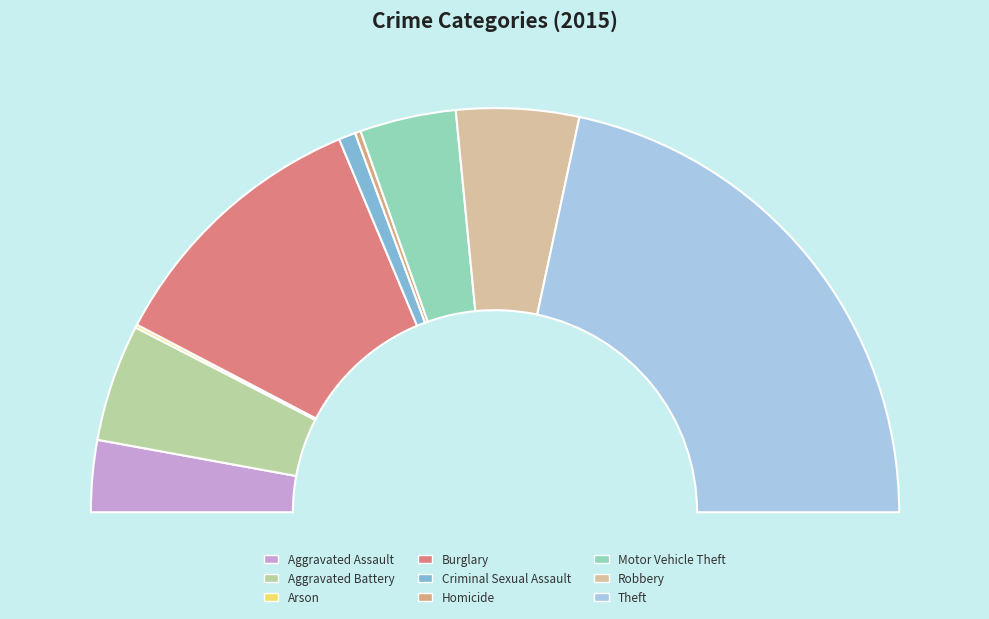

What percentage is the Aggravated Battery slice, to the nearest percent?

9%